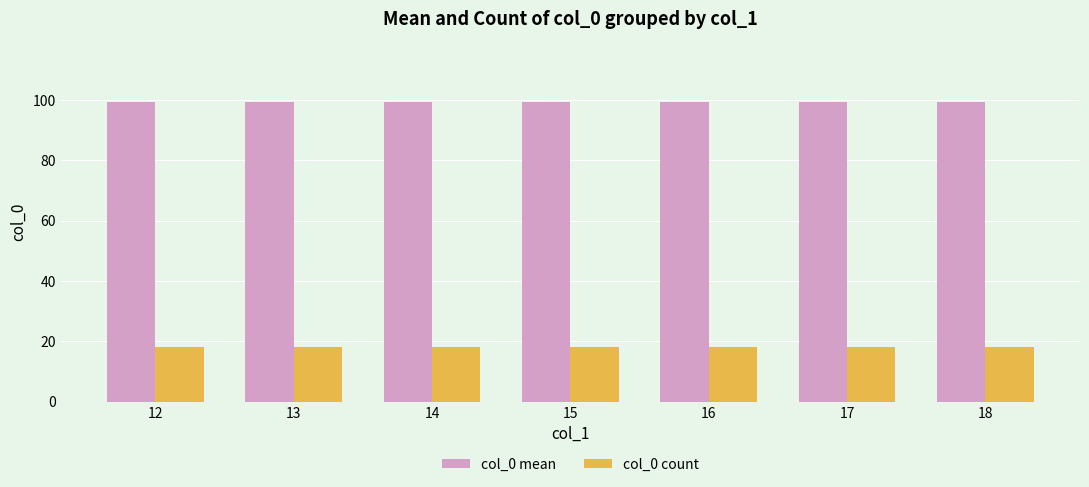

List the series in order of their peak value, lowest first.

col_0 count, col_0 mean